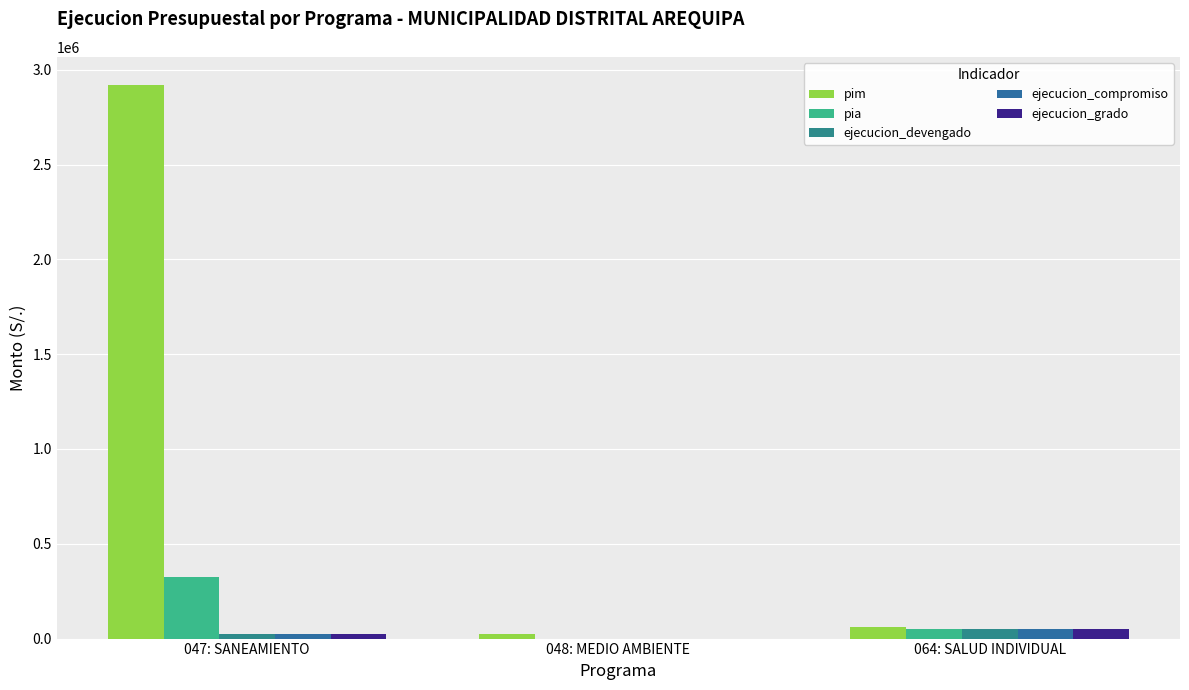

What is the lowest value of the pim series?

25797